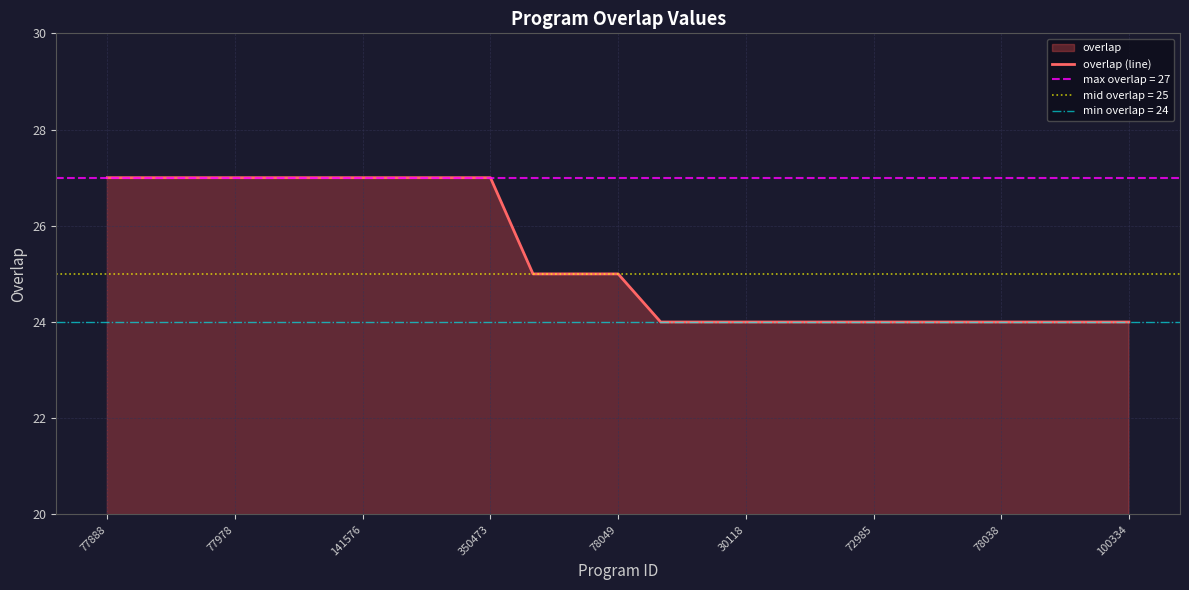

The overlap (line) series shows 9 at 100334. True or false?

False